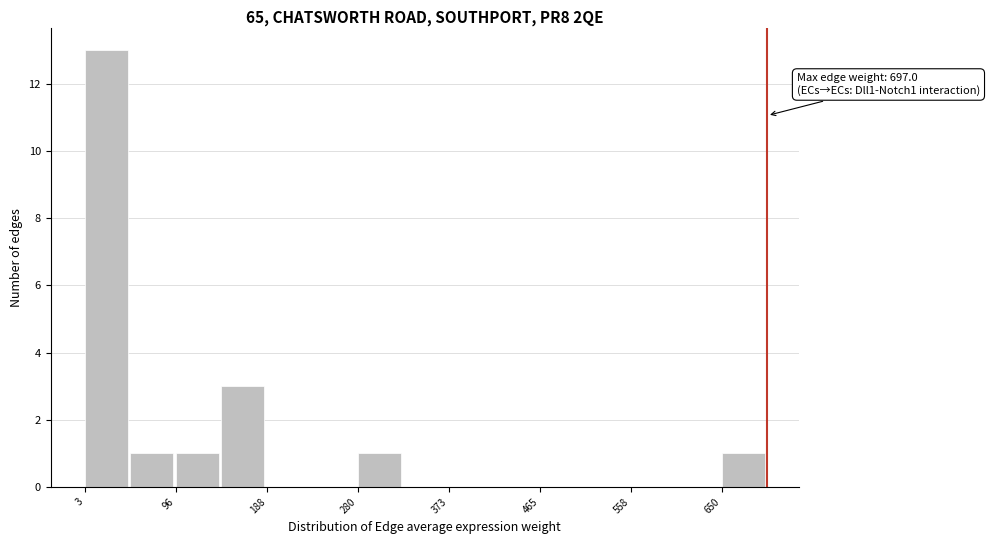

Over which range of the x-axis is the bar tallest?

0 to 50